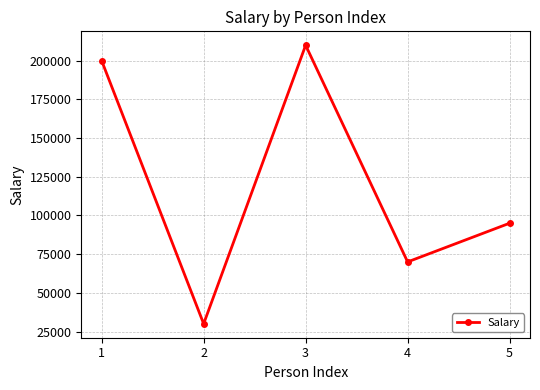

At which label does the data first exceed 95000?

1